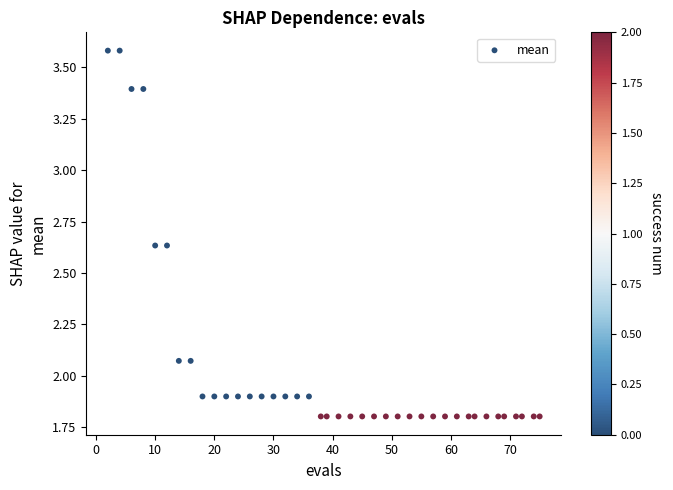

What is the range of X values (max minus min)?

73.0